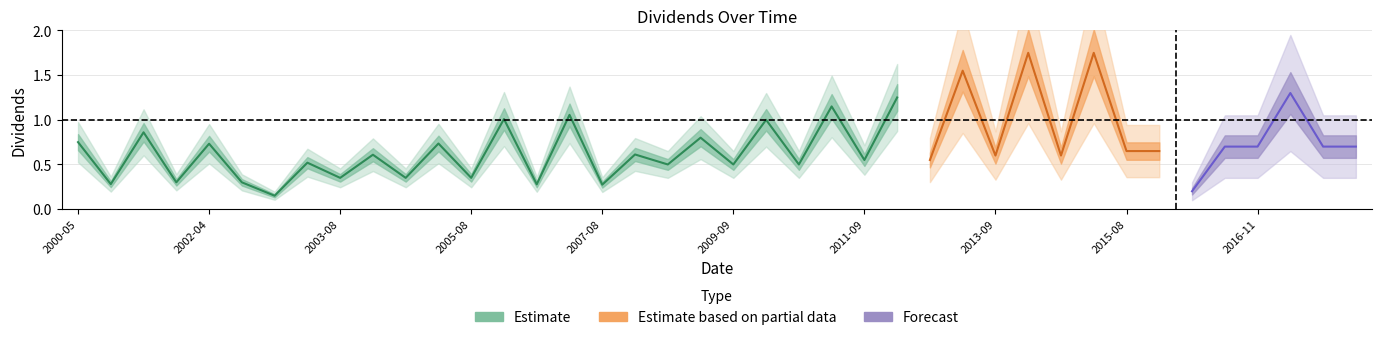

What is the maximum value shown in the chart?

1.8